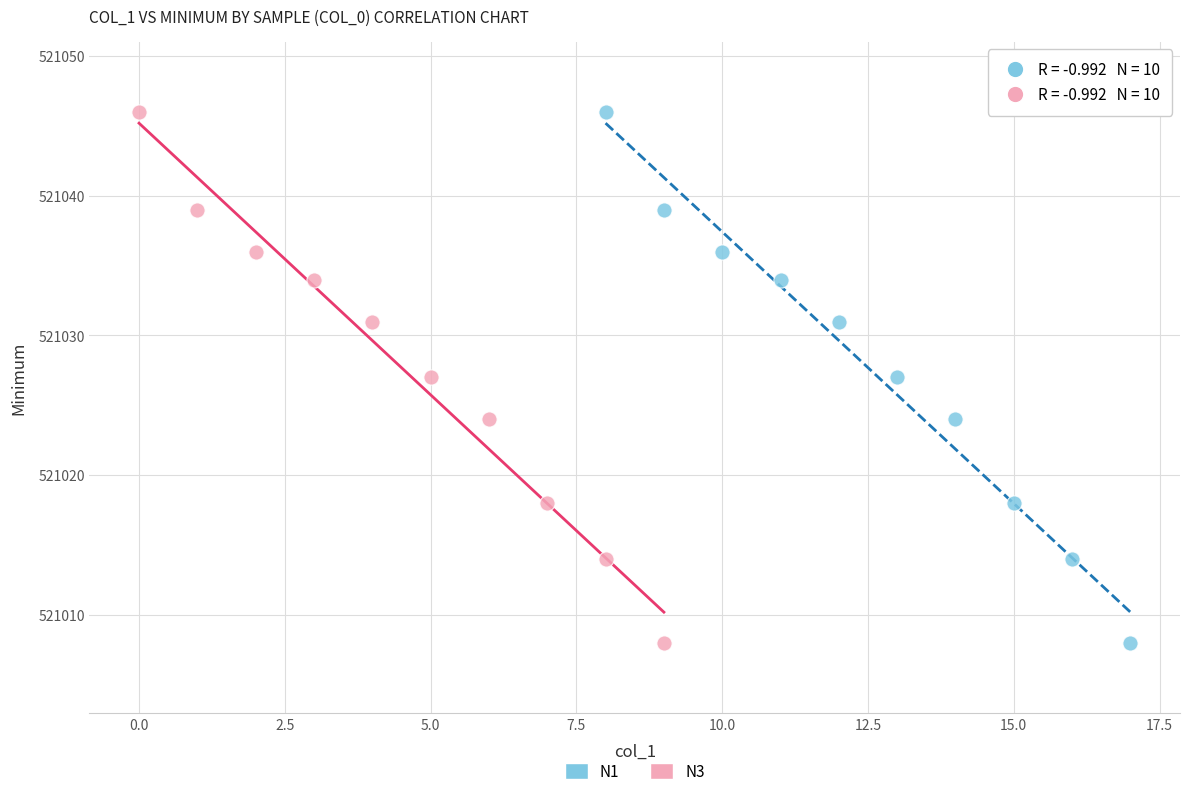

What are all the series names shown in the legend?

N1, N3